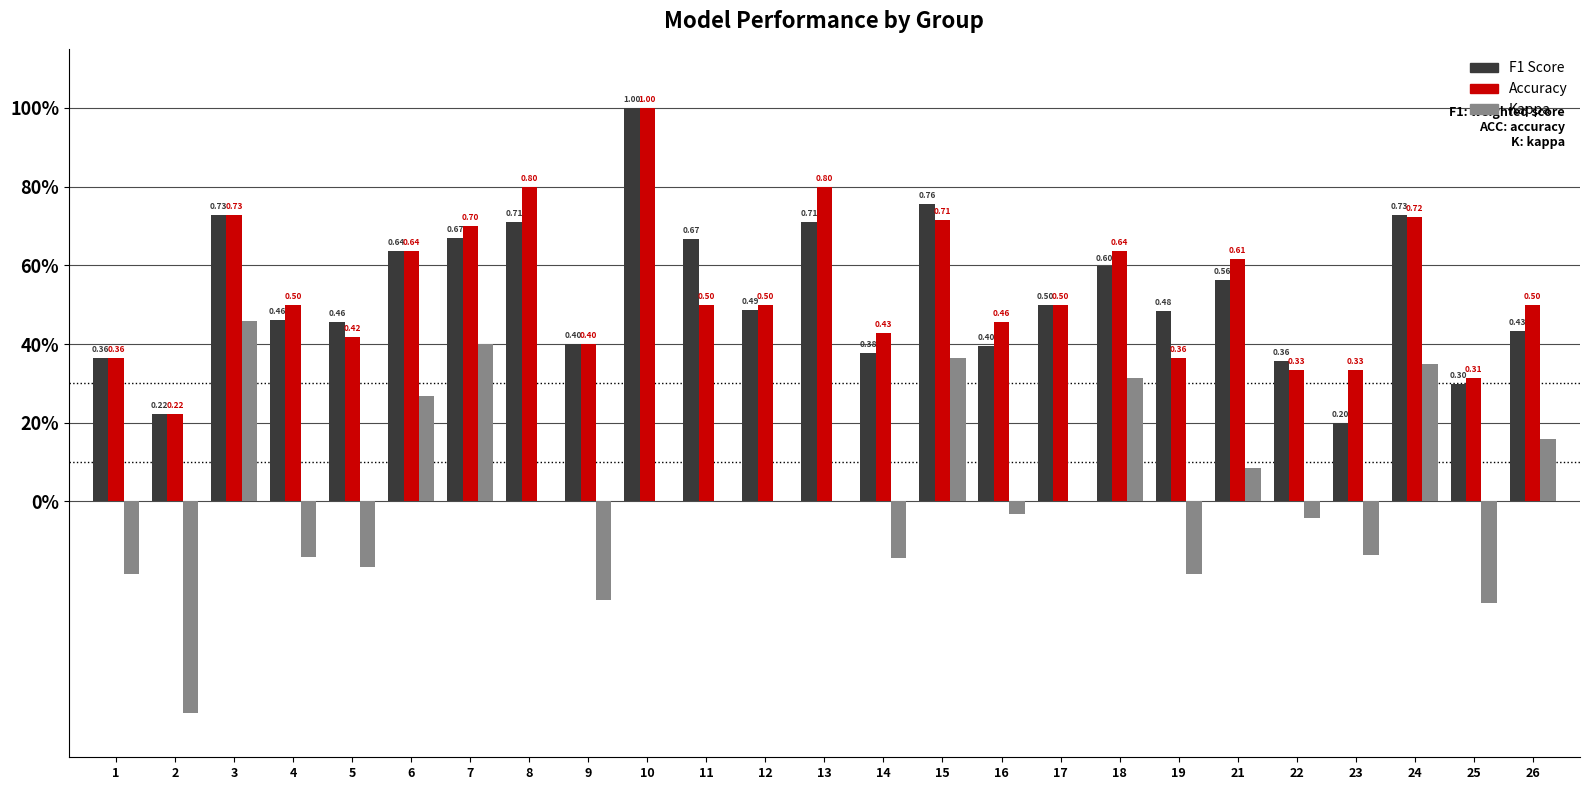

Does the chart contain stacked bars?

No